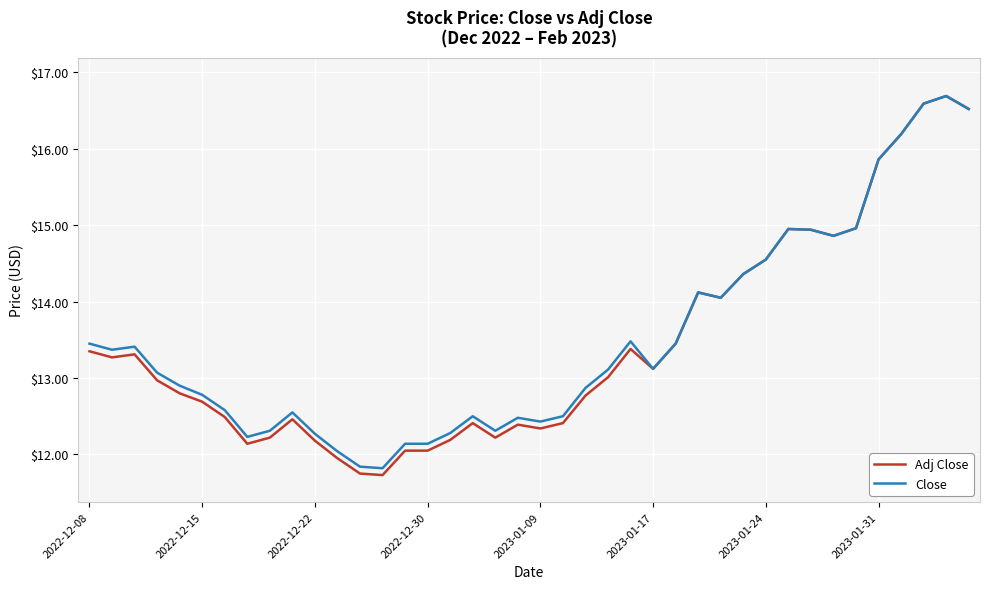

Which series has the widest spread of values?

Adj Close